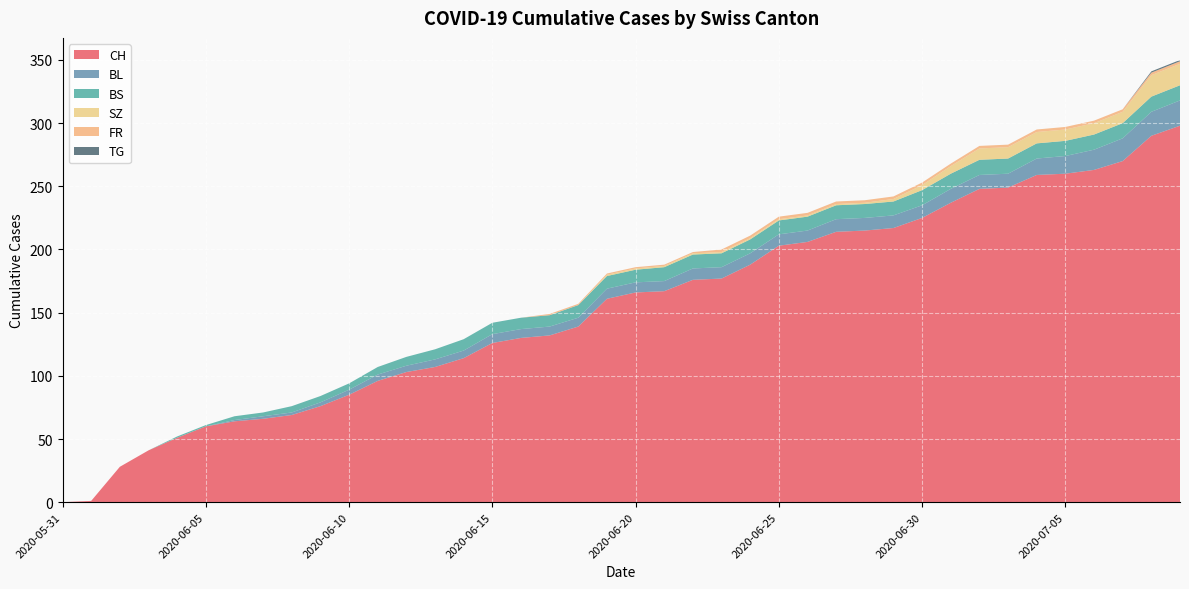

Reading left to right, what are all the values shown in this chart?

CH: 2020-05-31=0	2020-06-01=1	2020-06-02=28	2020-06-03=41	2020-06-04=51	2020-06-05=60	2020-06-06=64	2020-06-07=66	2020-06-08=69	2020-06-09=76	2020-06-10=85	2020-06-11=96	2020-06-12=103	2020-06-13=107	2020-06-14=114	2020-06-15=126	2020-06-16=130	2020-06-17=132	2020-06-18=139	2020-06-19=161	2020-06-20=166	2020-06-21=167	2020-06-22=176	2020-06-23=177	2020-06-24=188	2020-06-25=203	2020-06-26=206	2020-06-27=214	2020-06-28=215	2020-06-29=217	2020-06-30=225	2020-07-01=237	2020-07-02=248	2020-07-03=249	2020-07-04=259	2020-07-05=260	2020-07-06=263	2020-07-07=270	2020-07-08=290	2020-07-09=298
BL: 2020-05-31=0	2020-06-01=0	2020-06-02=0	2020-06-03=0	2020-06-04=0	2020-06-05=0	2020-06-06=1	2020-06-07=2	2020-06-08=2	2020-06-09=3	2020-06-10=4	2020-06-11=5	2020-06-12=5	2020-06-13=6	2020-06-14=6	2020-06-15=7	2020-06-16=7	2020-06-17=7	2020-06-18=7	2020-06-19=8	2020-06-20=8	2020-06-21=8	2020-06-22=9	2020-06-23=9	2020-06-24=9	2020-06-25=9	2020-06-26=9	2020-06-27=10	2020-06-28=10	2020-06-29=10	2020-06-30=10	2020-07-01=11	2020-07-02=11	2020-07-03=11	2020-07-04=13	2020-07-05=14	2020-07-06=16	2020-07-07=18	2020-07-08=19	2020-07-09=20
BS: 2020-05-31=0	2020-06-01=0	2020-06-02=0	2020-06-03=0	2020-06-04=1	2020-06-05=1	2020-06-06=3	2020-06-07=3	2020-06-08=5	2020-06-09=5	2020-06-10=5	2020-06-11=6	2020-06-12=7	2020-06-13=8	2020-06-14=9	2020-06-15=9	2020-06-16=9	2020-06-17=9	2020-06-18=10	2020-06-19=10	2020-06-20=10	2020-06-21=11	2020-06-22=11	2020-06-23=11	2020-06-24=11	2020-06-25=11	2020-06-26=11	2020-06-27=11	2020-06-28=11	2020-06-29=11	2020-06-30=12	2020-07-01=12	2020-07-02=12	2020-07-03=12	2020-07-04=12	2020-07-05=12	2020-07-06=12	2020-07-07=12	2020-07-08=12	2020-07-09=12
SZ: 2020-05-31=0	2020-06-01=0	2020-06-02=0	2020-06-03=0	2020-06-04=0	2020-06-05=0	2020-06-06=0	2020-06-07=0	2020-06-08=0	2020-06-09=0	2020-06-10=0	2020-06-11=0	2020-06-12=0	2020-06-13=0	2020-06-14=0	2020-06-15=0	2020-06-16=0	2020-06-17=0	2020-06-18=0	2020-06-19=1	2020-06-20=1	2020-06-21=1	2020-06-22=1	2020-06-23=1	2020-06-24=1	2020-06-25=1	2020-06-26=1	2020-06-27=1	2020-06-28=1	2020-06-29=2	2020-06-30=4	2020-07-01=6	2020-07-02=9	2020-07-03=9	2020-07-04=9	2020-07-05=9	2020-07-06=9	2020-07-07=9	2020-07-08=17	2020-07-09=17
FR: 2020-05-31=0	2020-06-01=0	2020-06-02=0	2020-06-03=0	2020-06-04=0	2020-06-05=0	2020-06-06=0	2020-06-07=0	2020-06-08=0	2020-06-09=0	2020-06-10=0	2020-06-11=0	2020-06-12=0	2020-06-13=0	2020-06-14=0	2020-06-15=0	2020-06-16=0	2020-06-17=1	2020-06-18=1	2020-06-19=1	2020-06-20=1	2020-06-21=1	2020-06-22=1	2020-06-23=2	2020-06-24=2	2020-06-25=2	2020-06-26=2	2020-06-27=2	2020-06-28=2	2020-06-29=2	2020-06-30=2	2020-07-01=2	2020-07-02=2	2020-07-03=2	2020-07-04=2	2020-07-05=2	2020-07-06=2	2020-07-07=2	2020-07-08=2	2020-07-09=2
TG: 2020-05-31=0	2020-06-01=0	2020-06-02=0	2020-06-03=0	2020-06-04=0	2020-06-05=0	2020-06-06=0	2020-06-07=0	2020-06-08=0	2020-06-09=0	2020-06-10=0	2020-06-11=0	2020-06-12=0	2020-06-13=0	2020-06-14=0	2020-06-15=0	2020-06-16=0	2020-06-17=0	2020-06-18=0	2020-06-19=0	2020-06-20=0	2020-06-21=0	2020-06-22=0	2020-06-23=0	2020-06-24=0	2020-06-25=0	2020-06-26=0	2020-06-27=0	2020-06-28=0	2020-06-29=0	2020-06-30=0	2020-07-01=0	2020-07-02=0	2020-07-03=0	2020-07-04=0	2020-07-05=0	2020-07-06=0	2020-07-07=0	2020-07-08=1	2020-07-09=1